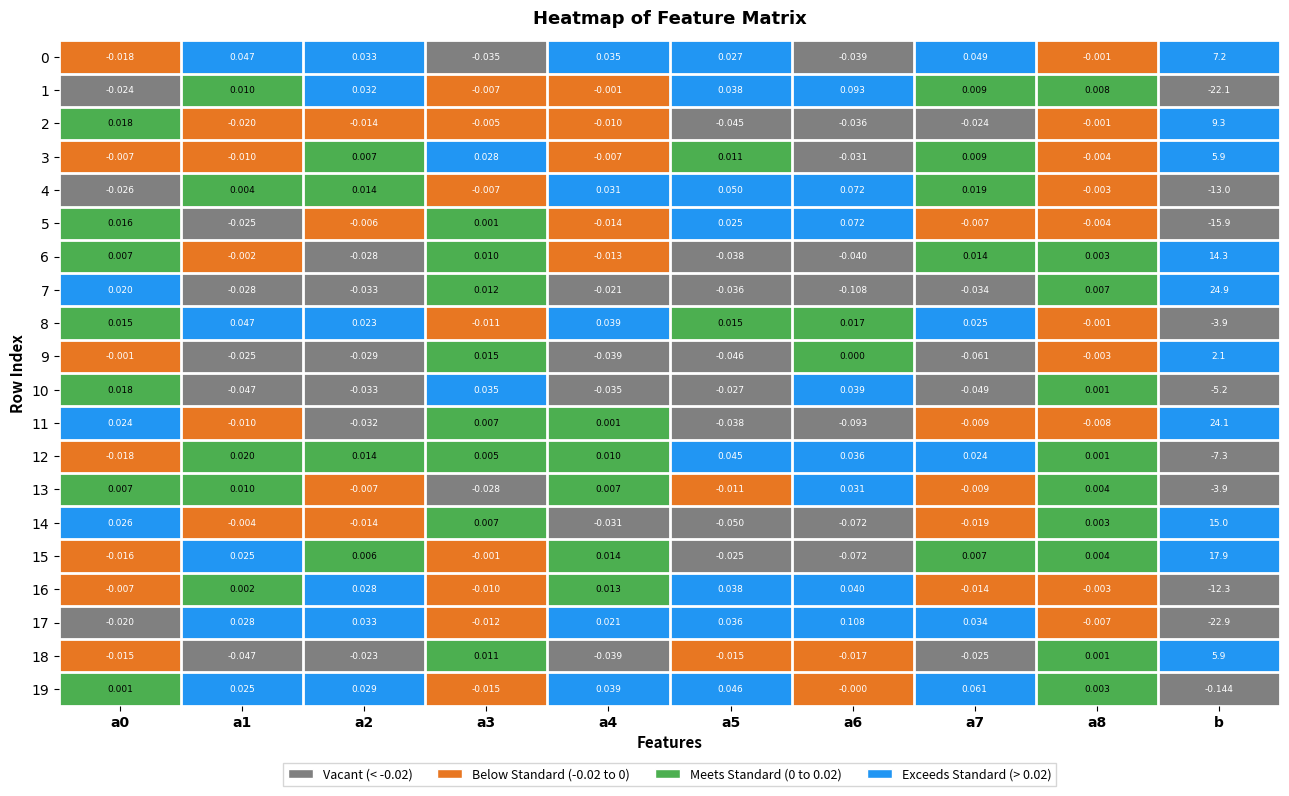

What is the spread (max minus min) of values at a6?

0.2